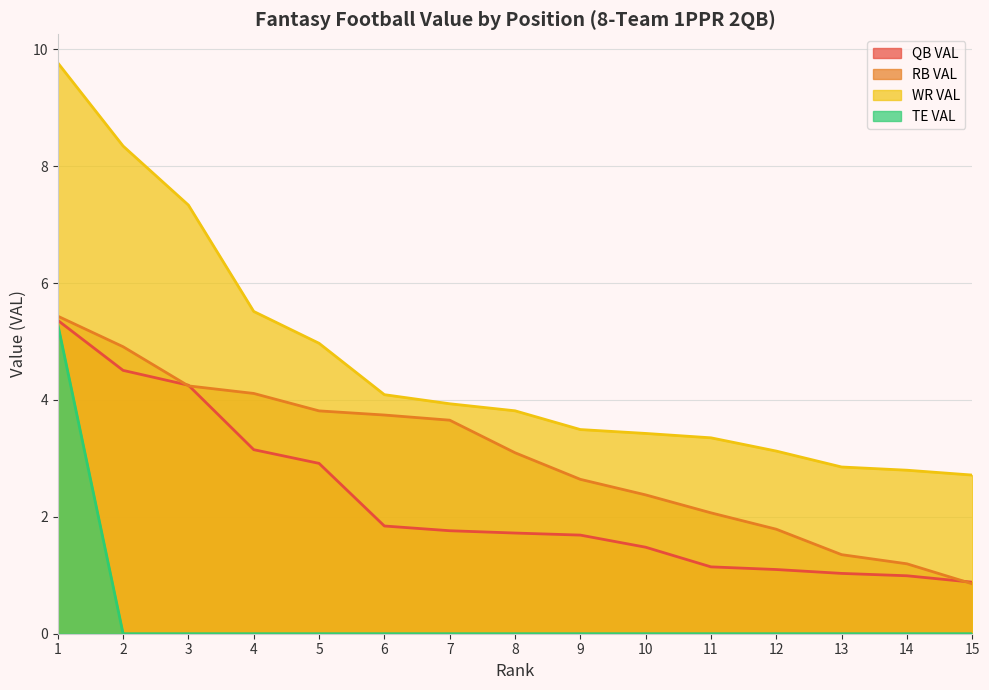

At which category is the sum across all series the highest?

1